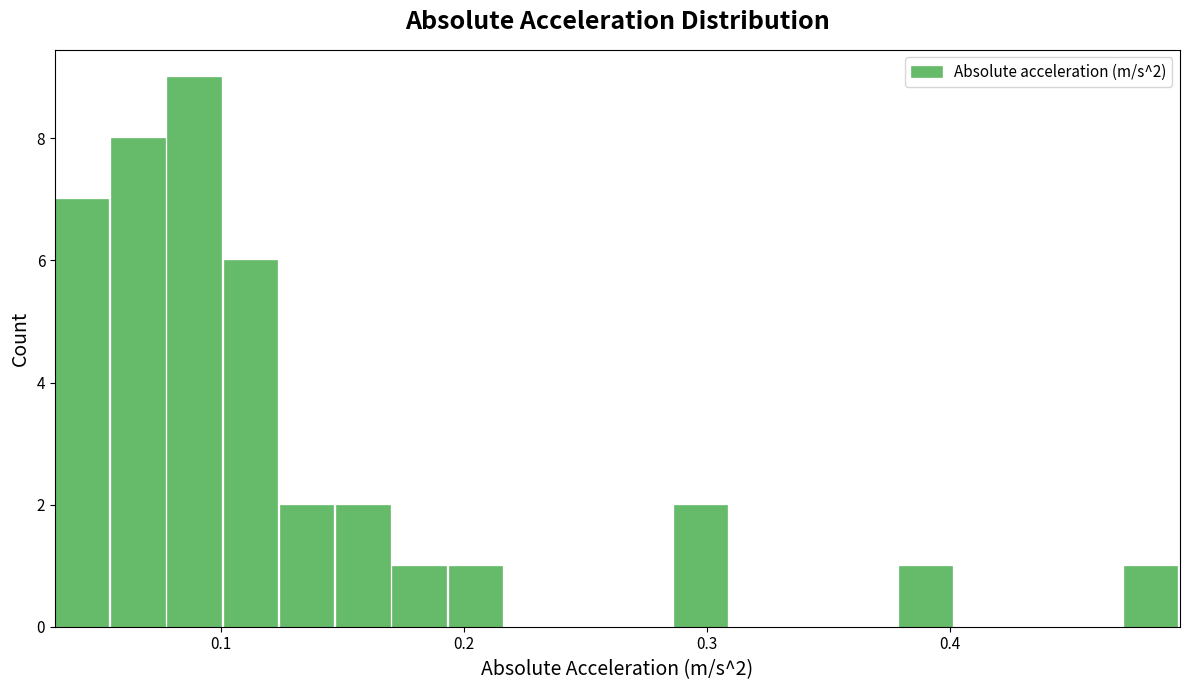

Around what value on the x-axis is the tallest bar? Give the approximate position of its centre, as read against the axis.

0.09